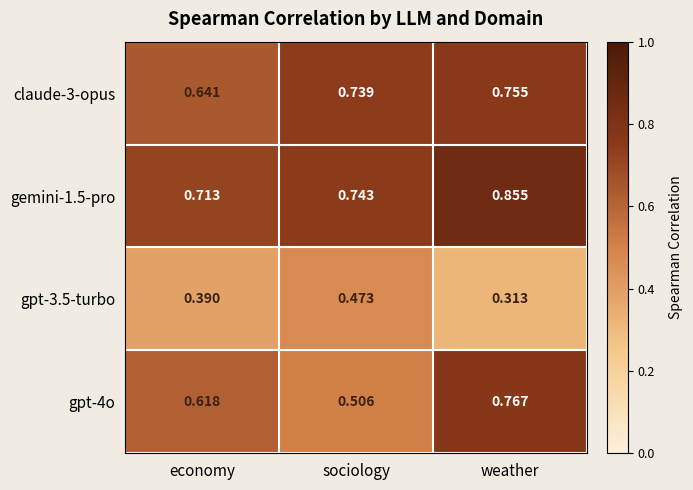

At which category does the chart reach its peak across all series?

weather